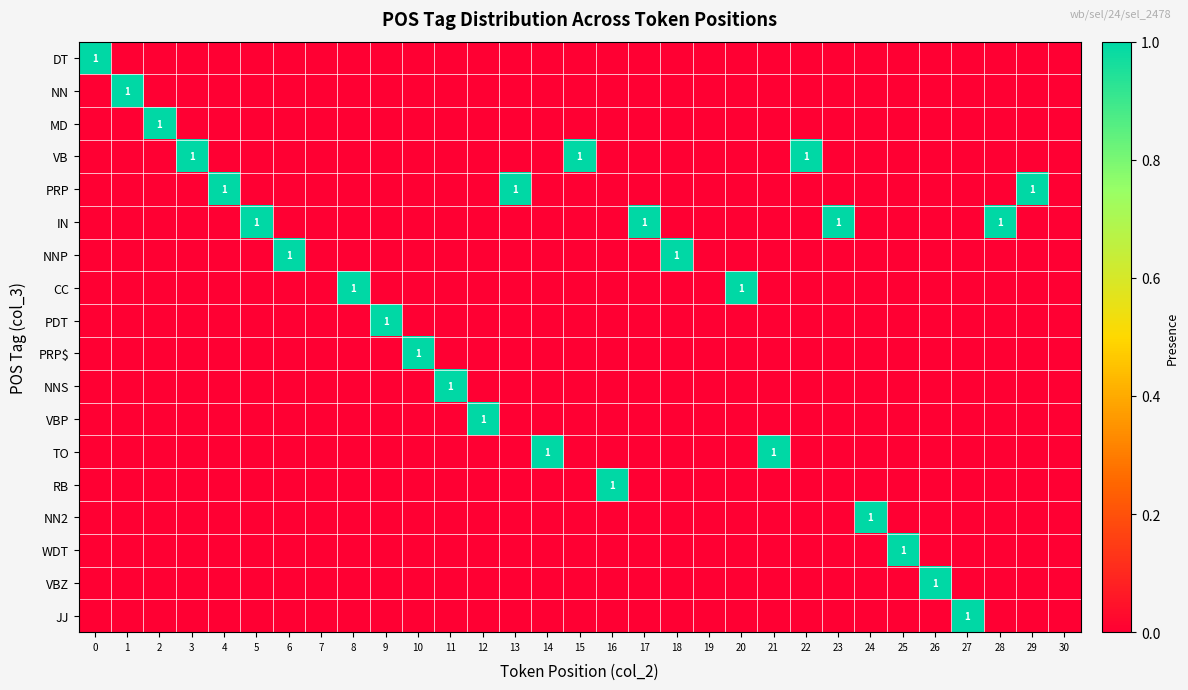

How many distinct data groups are displayed?

18